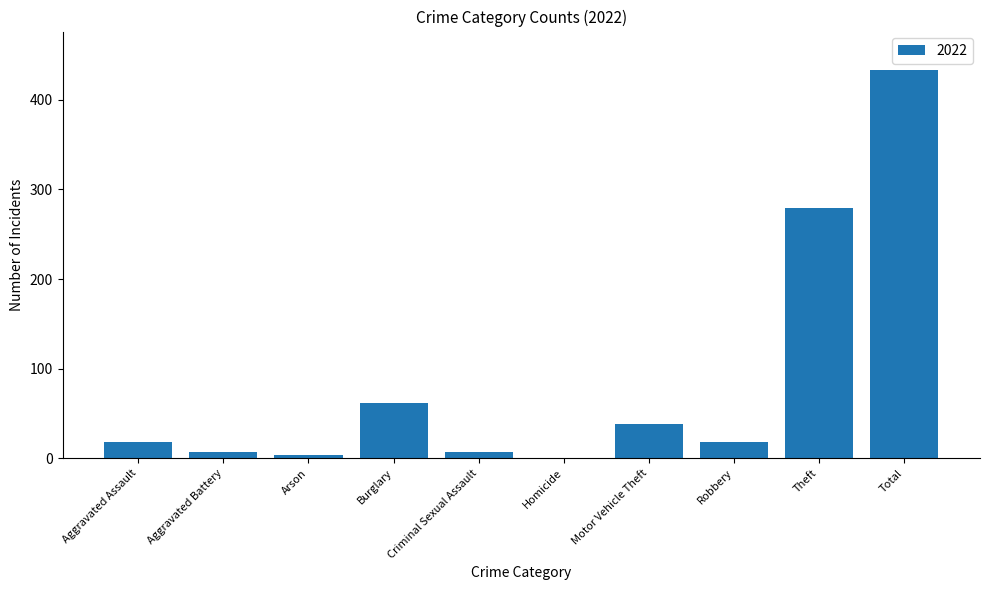

At which category does the chart reach its peak across all series?

Total